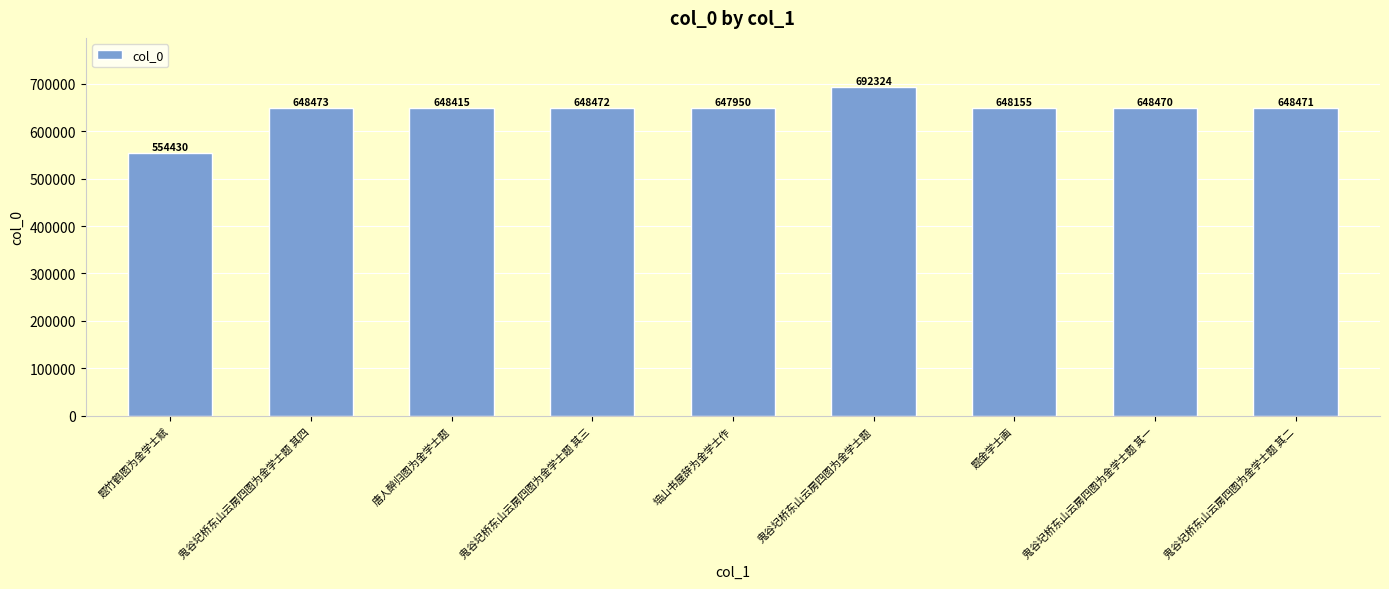

What position from the left is 鬼谷圮桥东山云房四图为金学士题 其三?

4